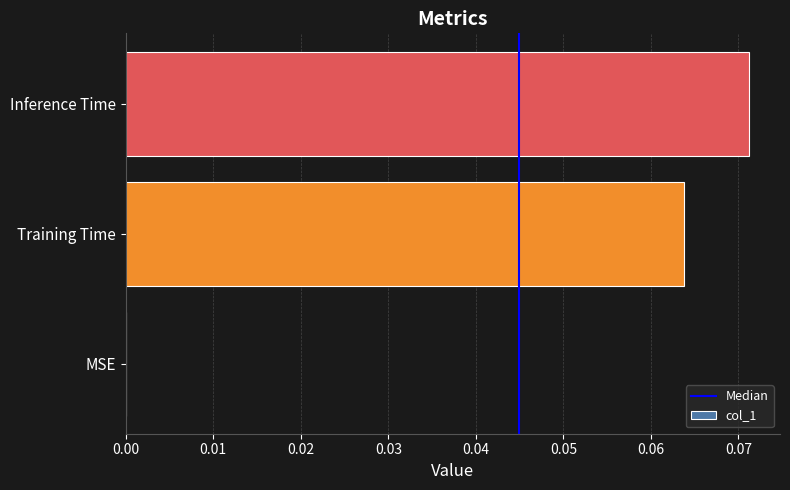

Which label corresponds to the largest value in the chart?

Inference Time